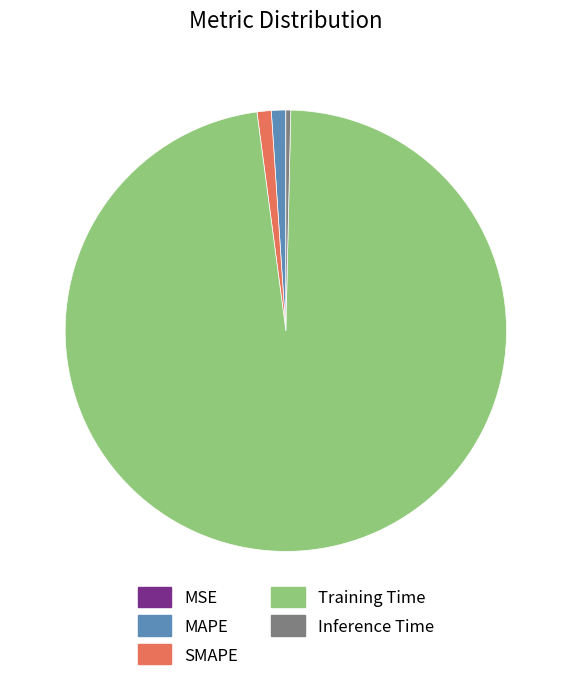

Is there any slice that represents more than half of the pie?

Yes